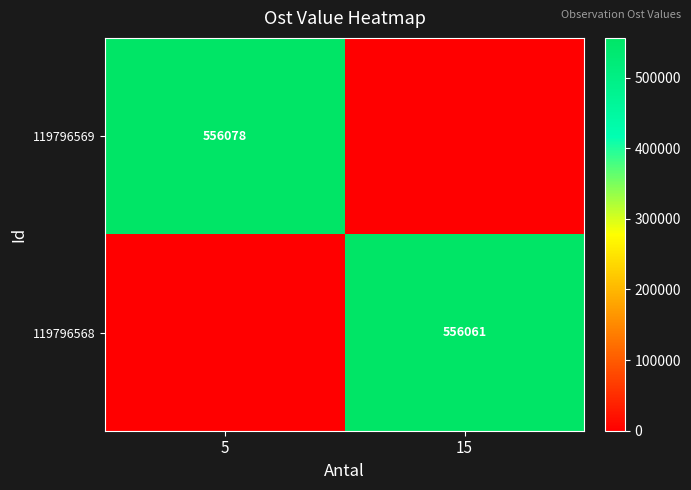

Is the value of 119796568 at 15 greater than the value of 119796569 at 5?

No